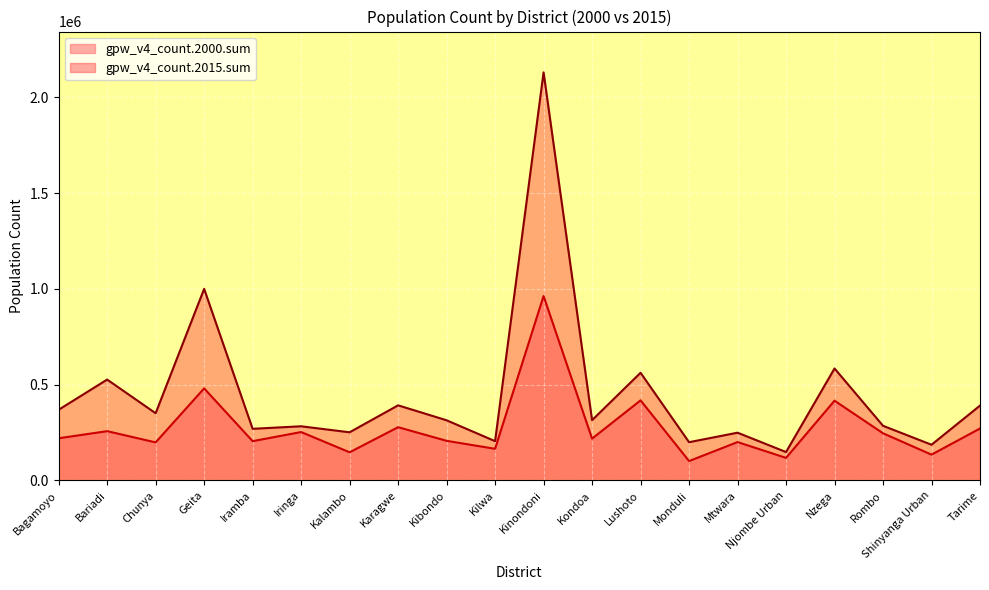

Between Geita and Kilwa, which series saw the biggest shift?

gpw_v4_count.2015.sum